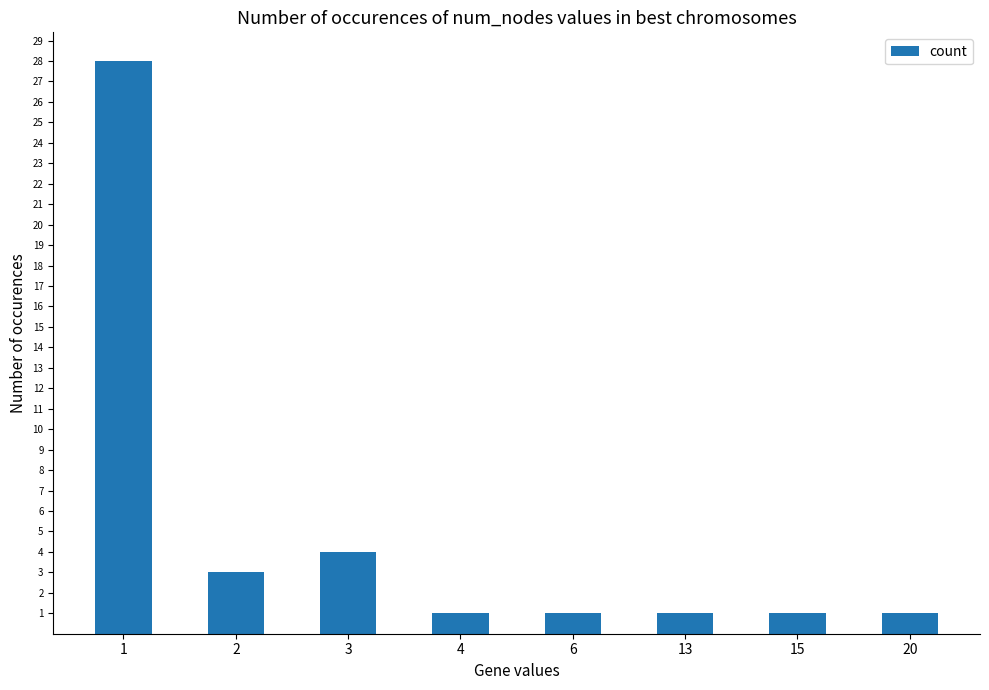

What is the change in value from 2 to 3?

+1